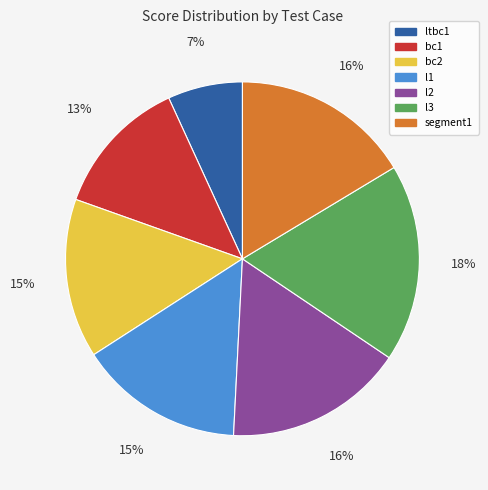

Is it true that l3 is 18% of the pie?

True